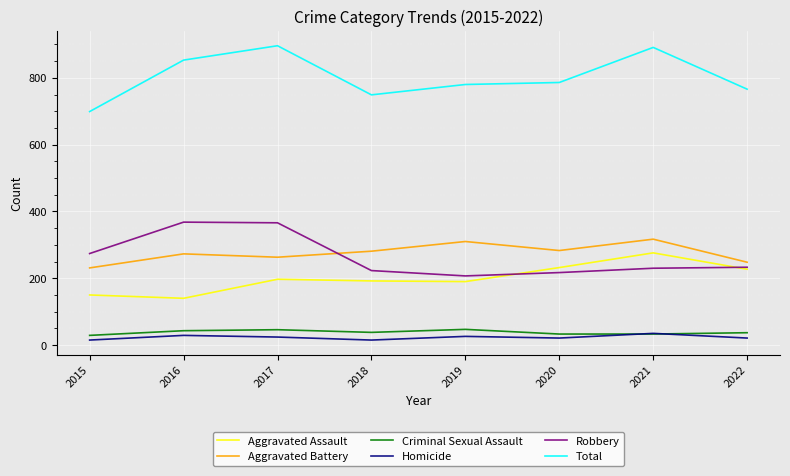

True or false: Aggravated Battery has a value of 263 at 2017.

True